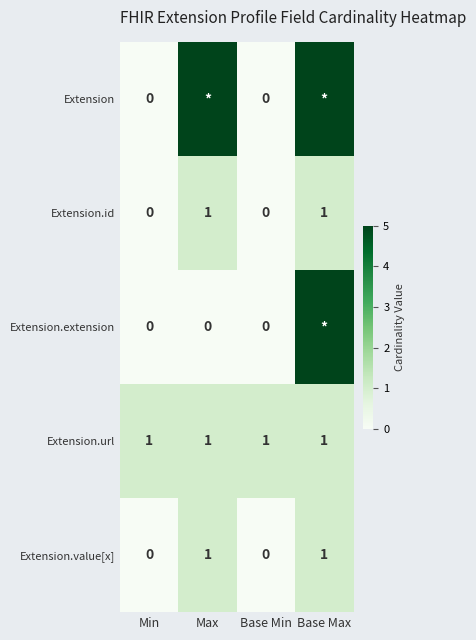

What is the total value across all series at Min?

1